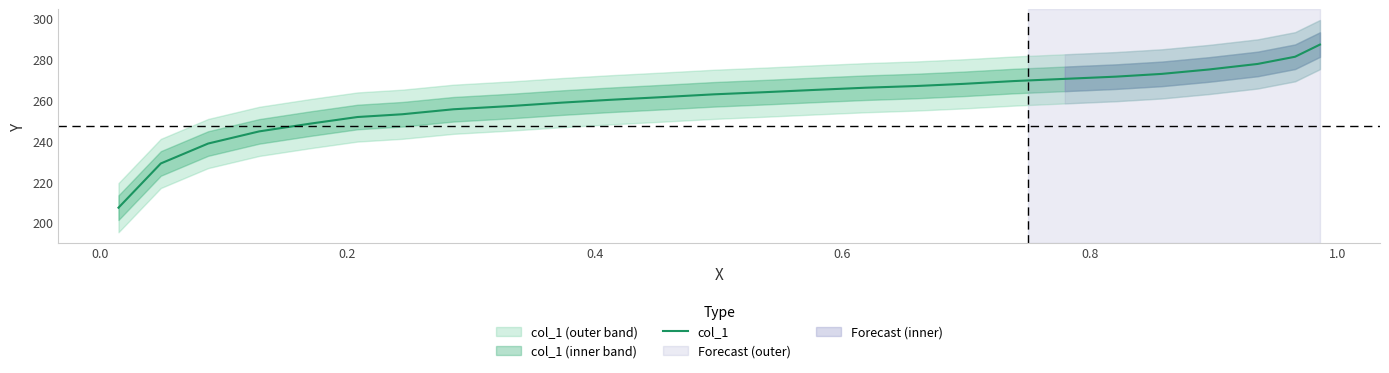

What is the highest value of the col_1 series?

287.0